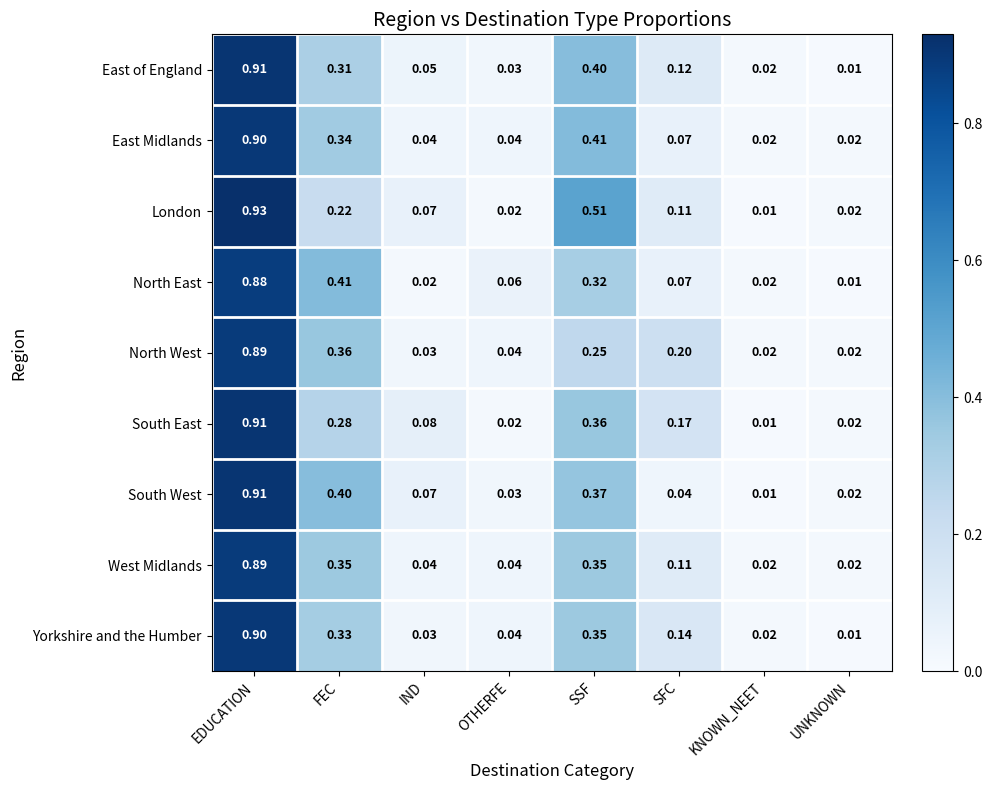

Which label corresponds to the largest value in the chart?

EDUCATION